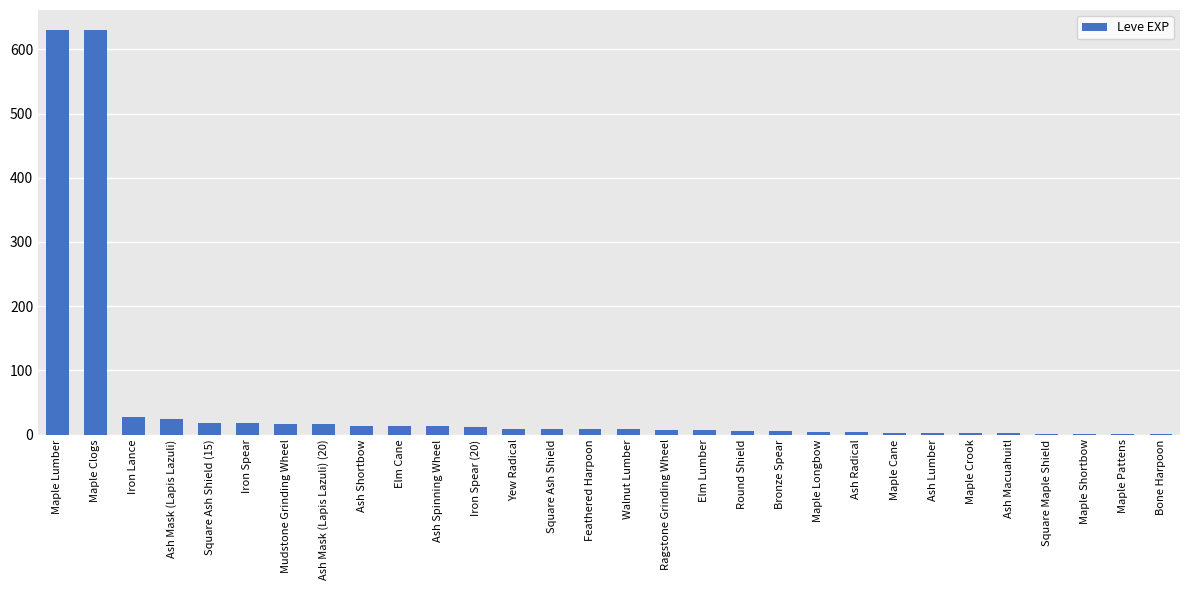

The value at Square Ash Shield (15) is 18. True or false?

True